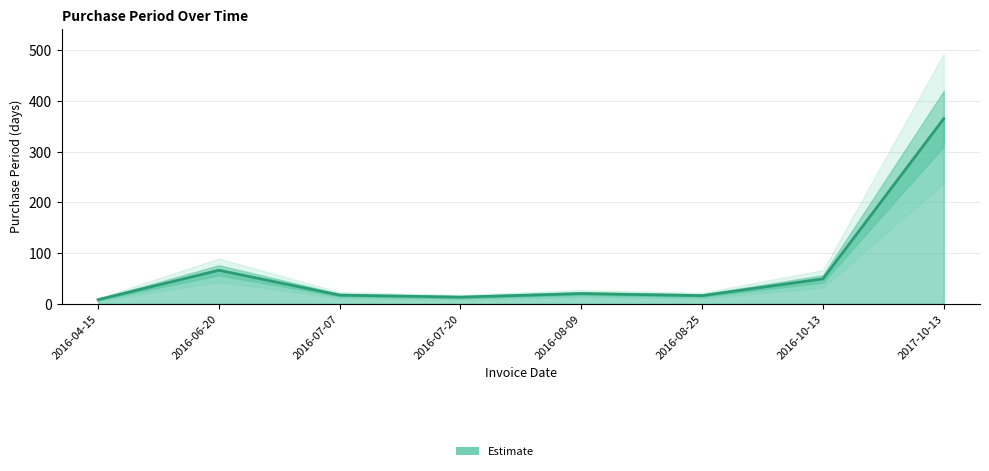

What is the sum of the values at 2016-10-13 and 2016-07-07?

66